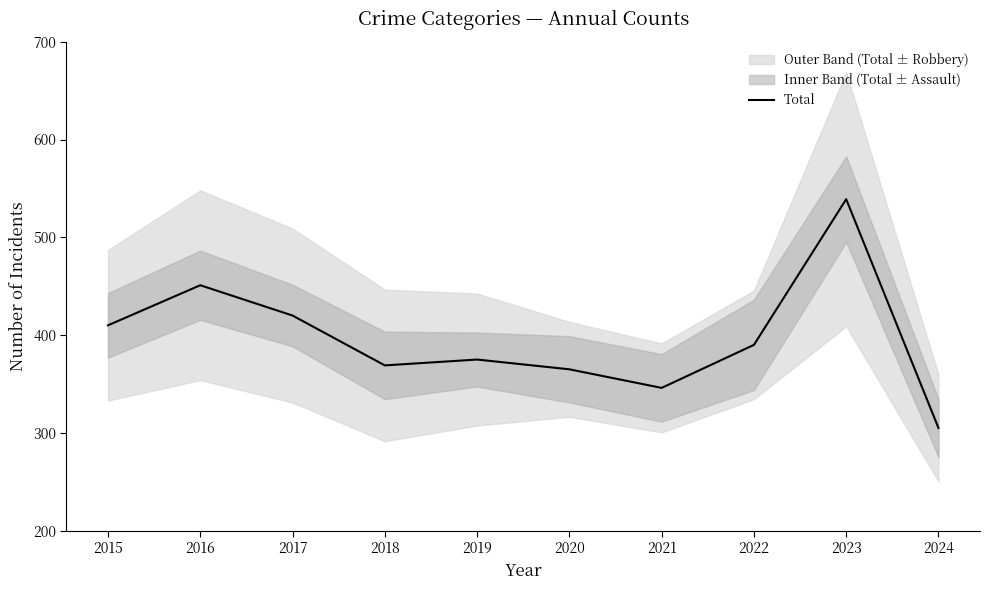

Reading left to right, what are all the values shown in this chart?

410	451	420	369	375	365	346	390	539	305